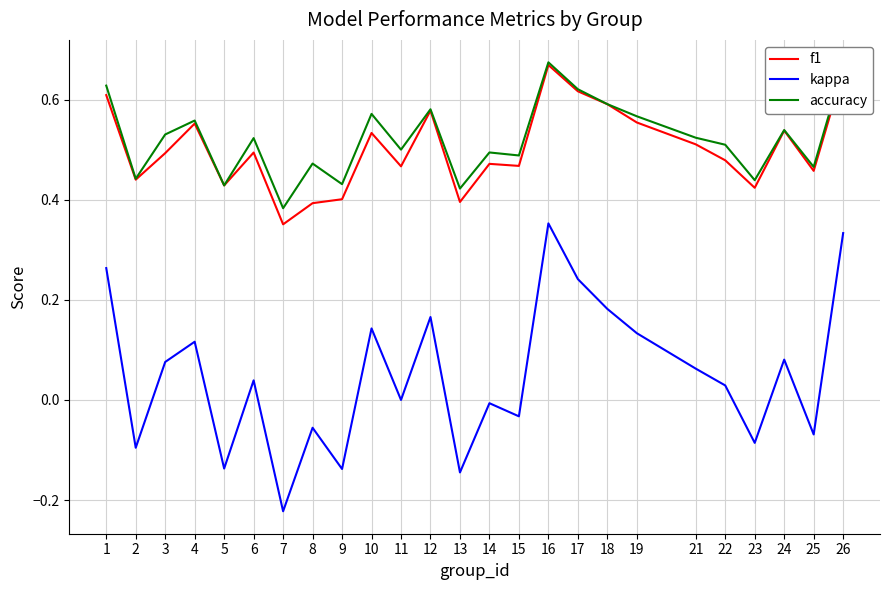

True or false: kappa and f1 intersect in this chart.

False